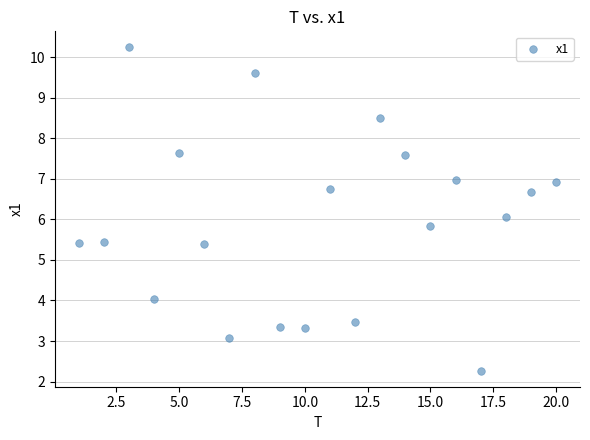

What is the range of Y values (max minus min)?

8.0